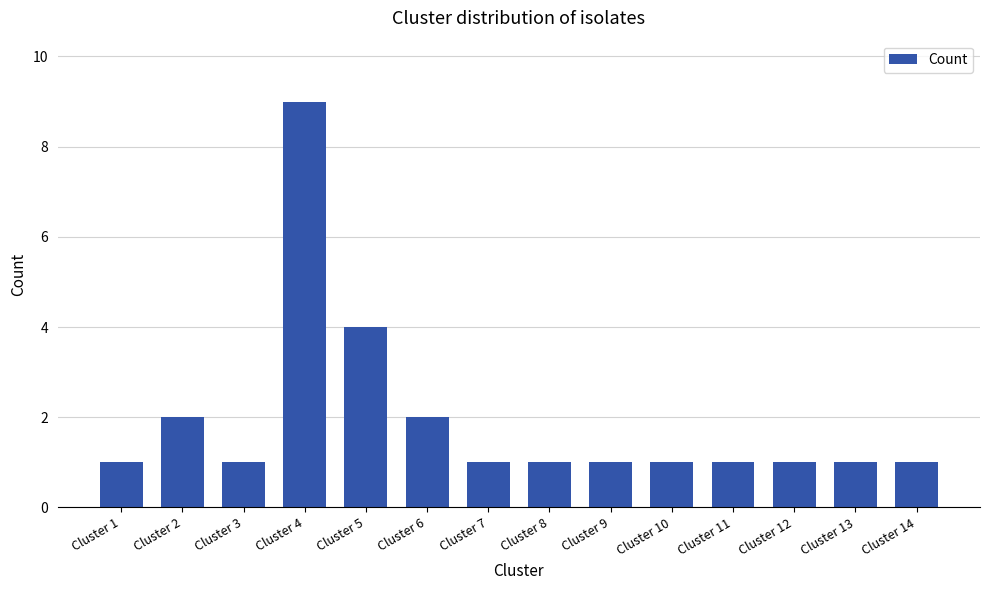

The value at Cluster 10 is 1. True or false?

True